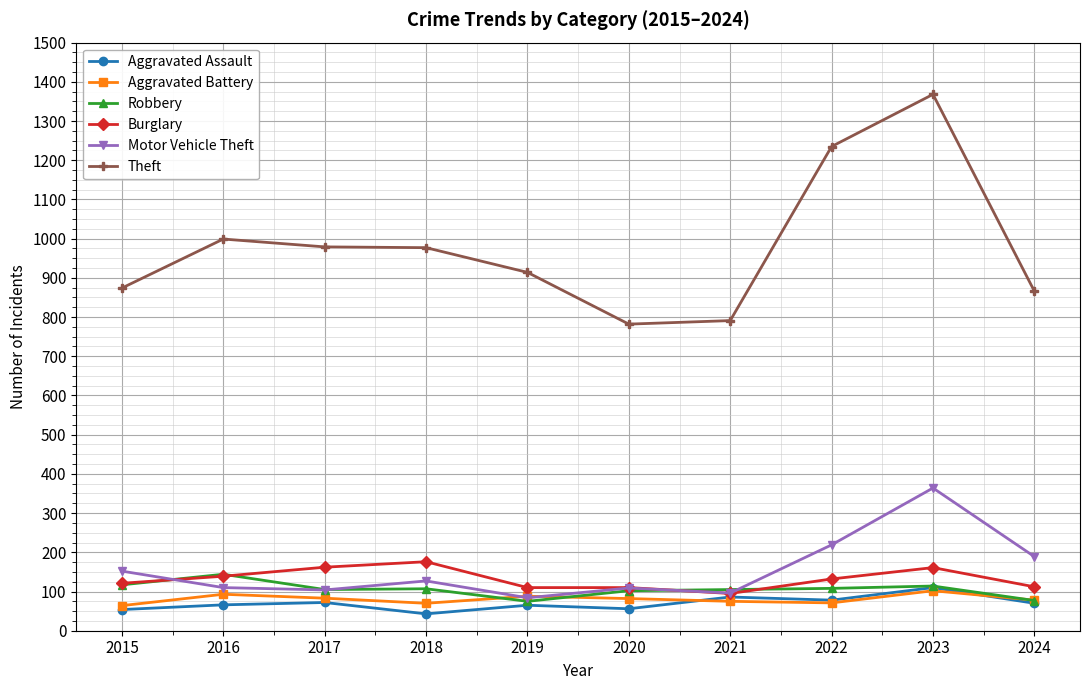

What are all the series names shown in the legend?

Aggravated Assault, Aggravated Battery, Robbery, Burglary, Motor Vehicle Theft, Theft